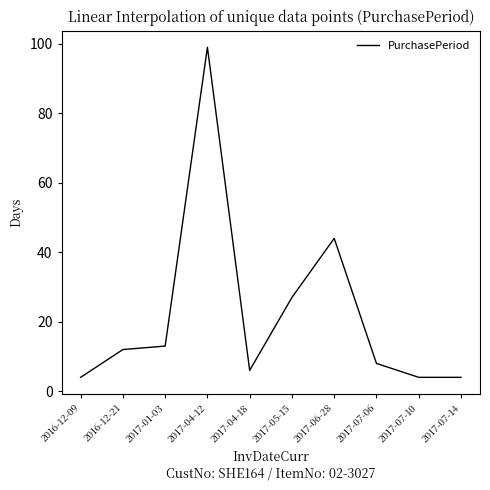

At which label is the value closest to 51?

2017-06-28